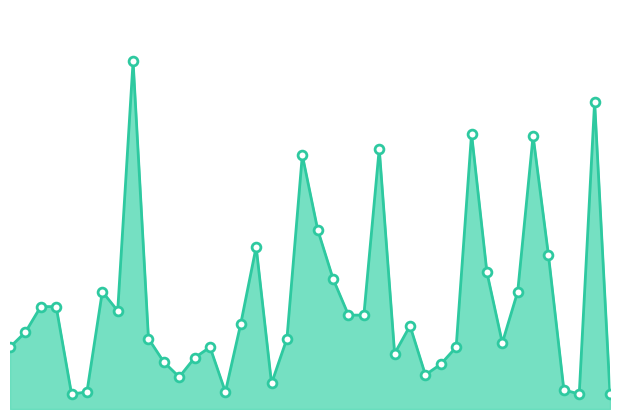

Is this an area chart (filled region under the line)?

Yes